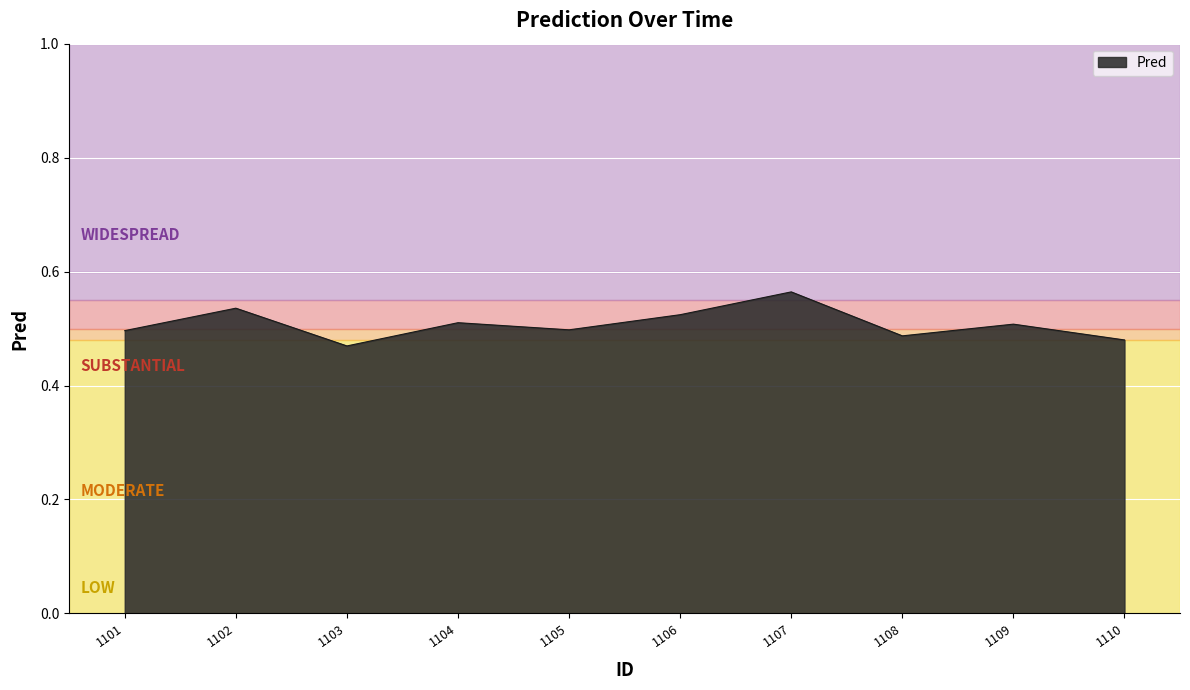

Where is the first local maximum?

1102